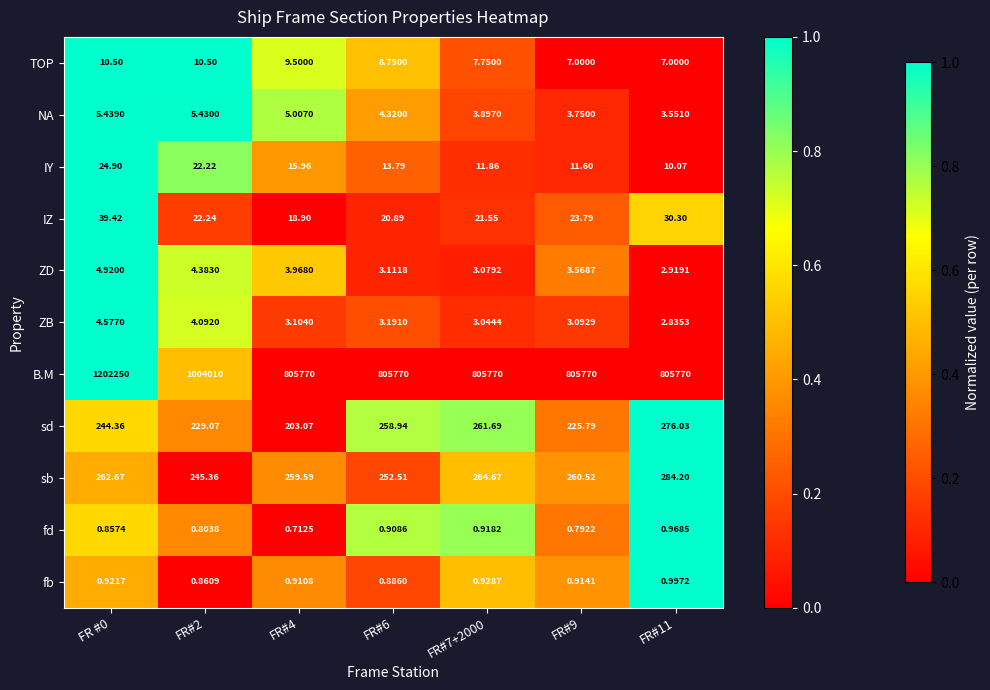

What is the total value across all series at FR#9?

806310.8